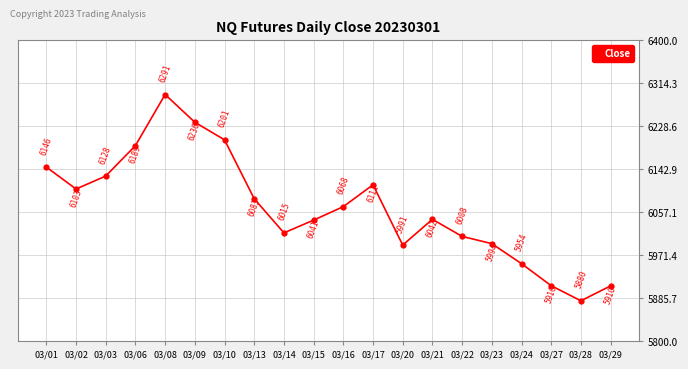

What is the greatest value displayed?

6290.9